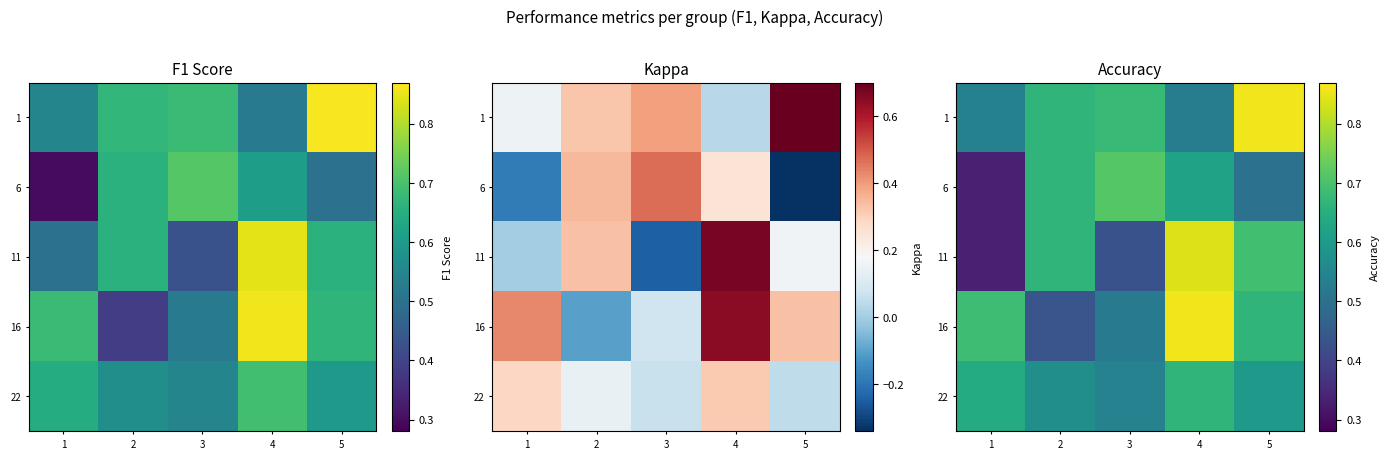

At how many categories does at least one series exceed 0?

5